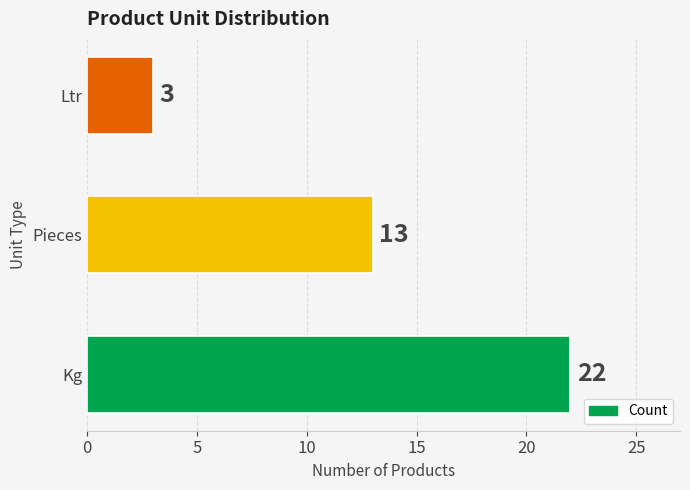

The value at Kg is 8. True or false?

False